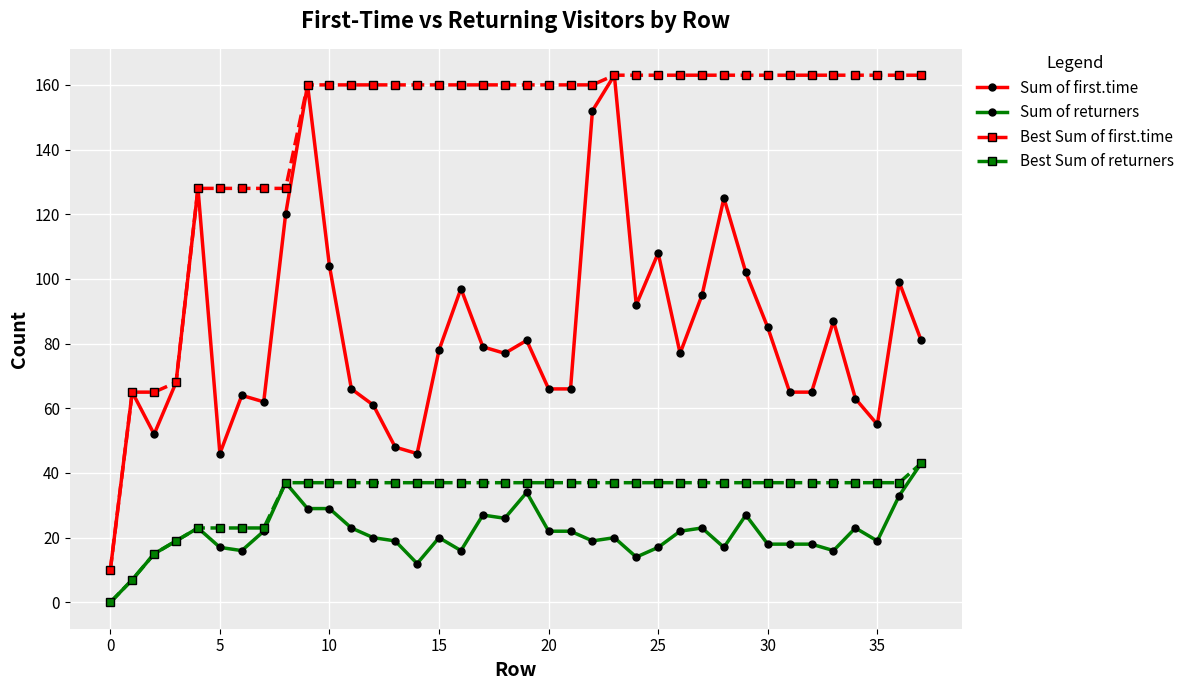

Which series has the largest total across all categories?

Best Sum of first.time